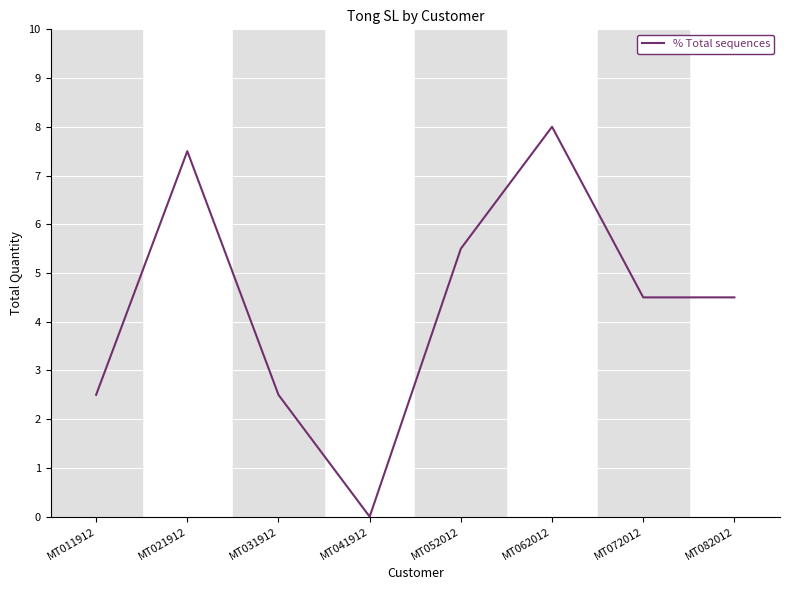

Reading left to right, list all the values displayed in this chart.

2.5	7.5	2.5	0.0	5.5	8.0	4.5	4.5